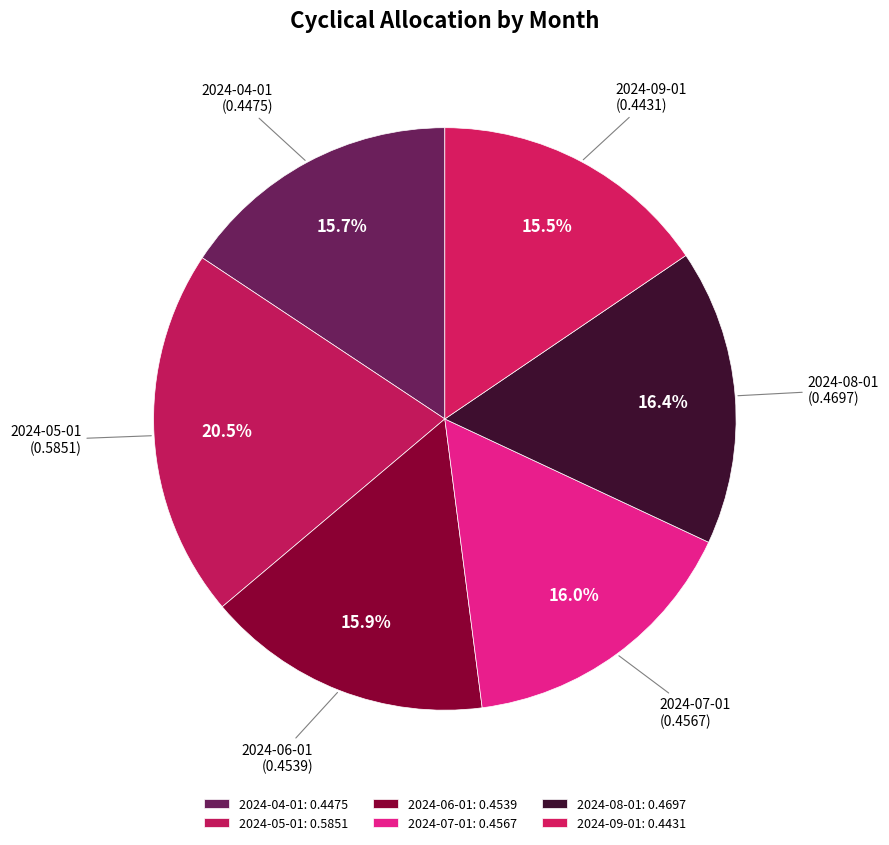

Which slice is the largest?

2024-05-01